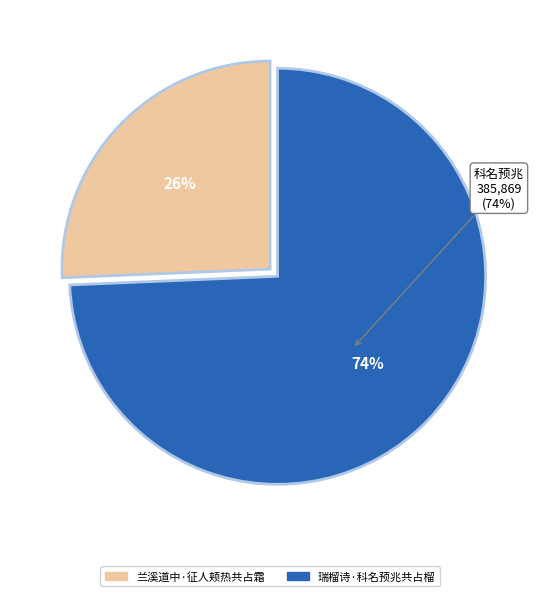

Is there any slice that represents more than half of the pie?

Yes